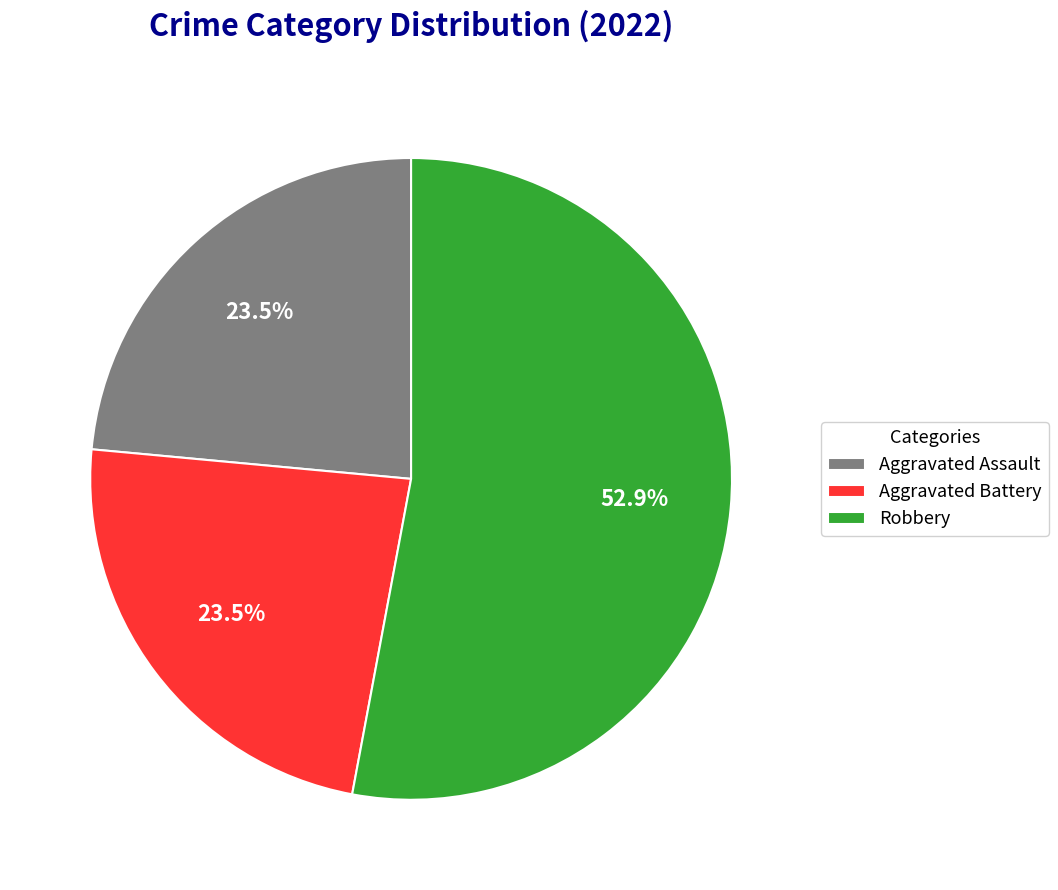

Is there any slice that represents more than half of the pie?

Yes